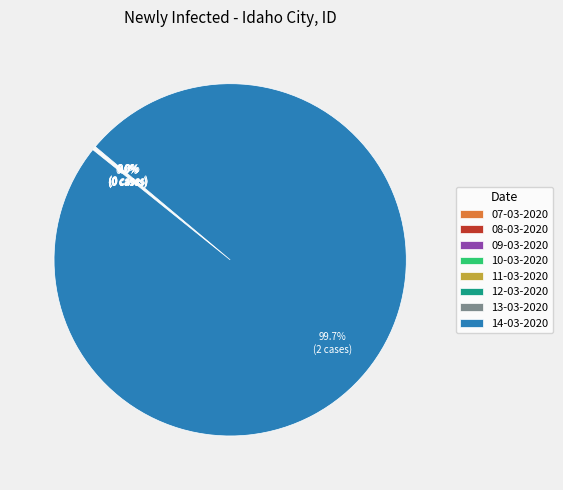

Does 14-03-2020 represent more than half of the total?

Yes